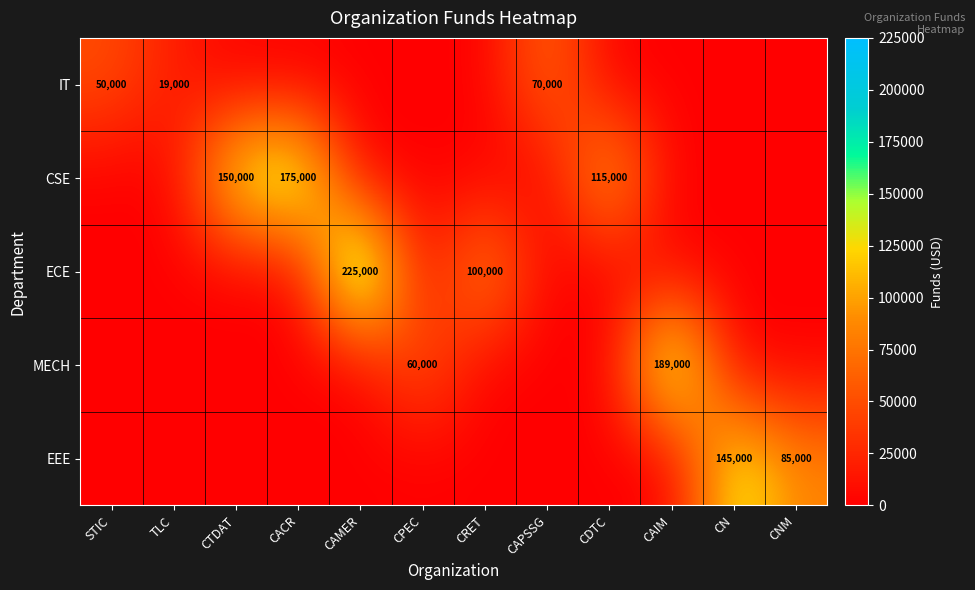

Is it true that CSE equals 90508 at CTDAT?

False